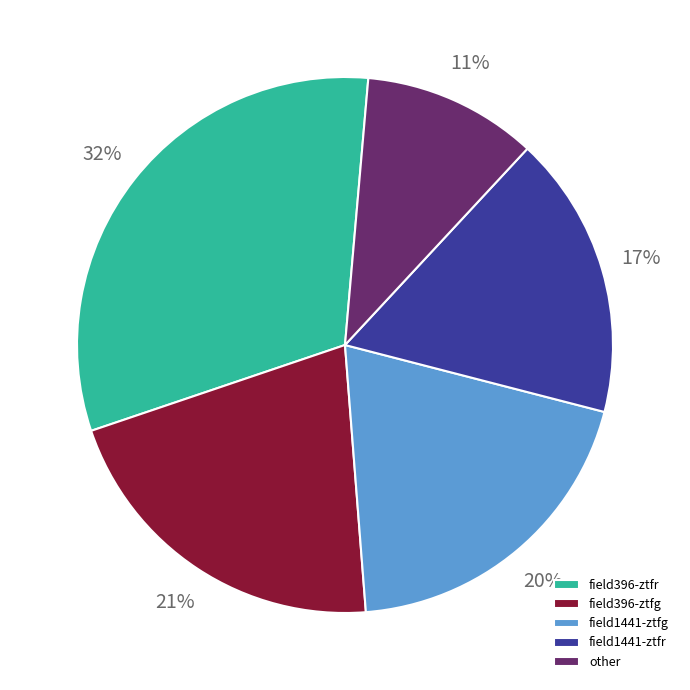

How many slices are in this pie chart?

5